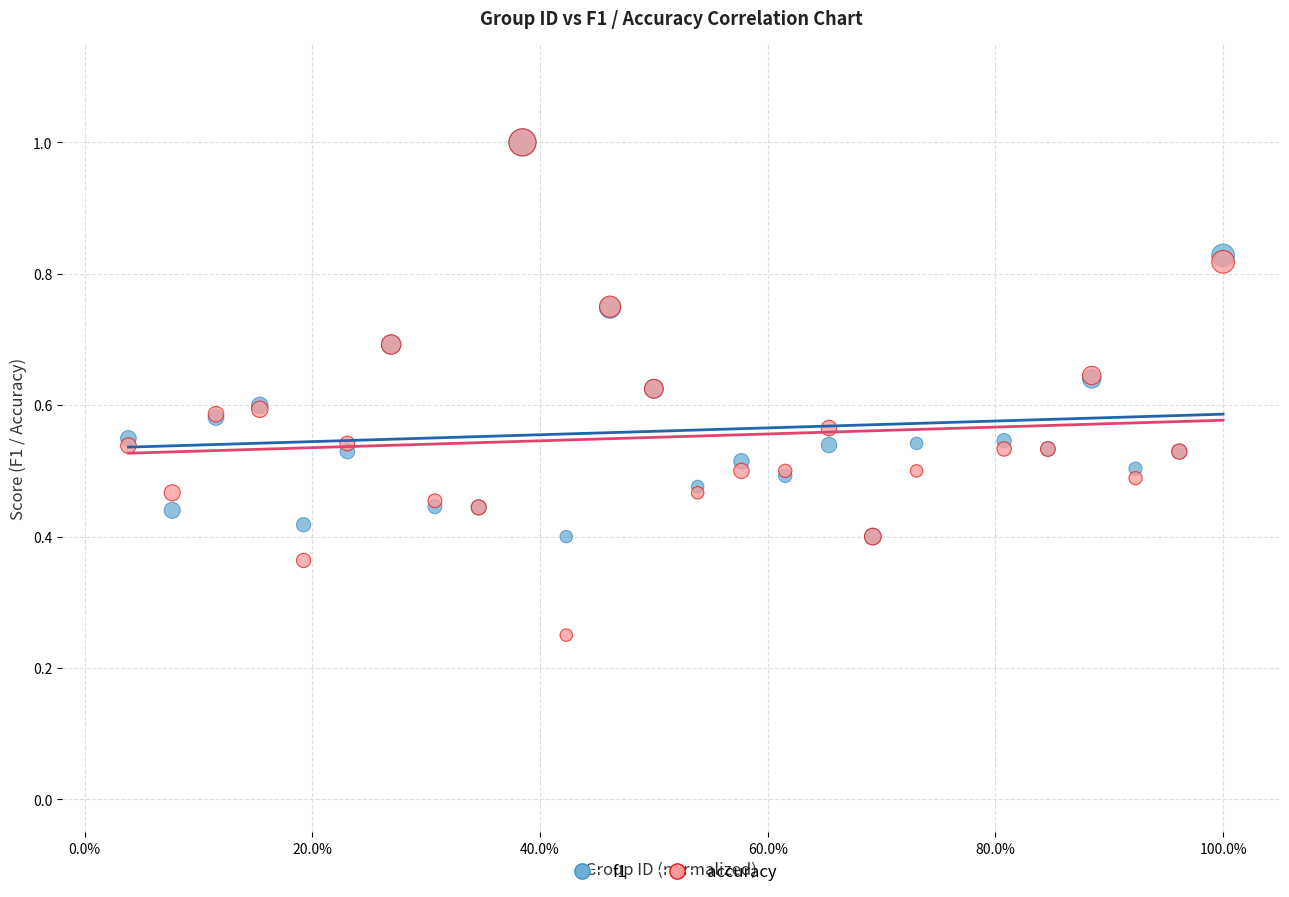

What are all the series names shown in the legend?

f1, accuracy